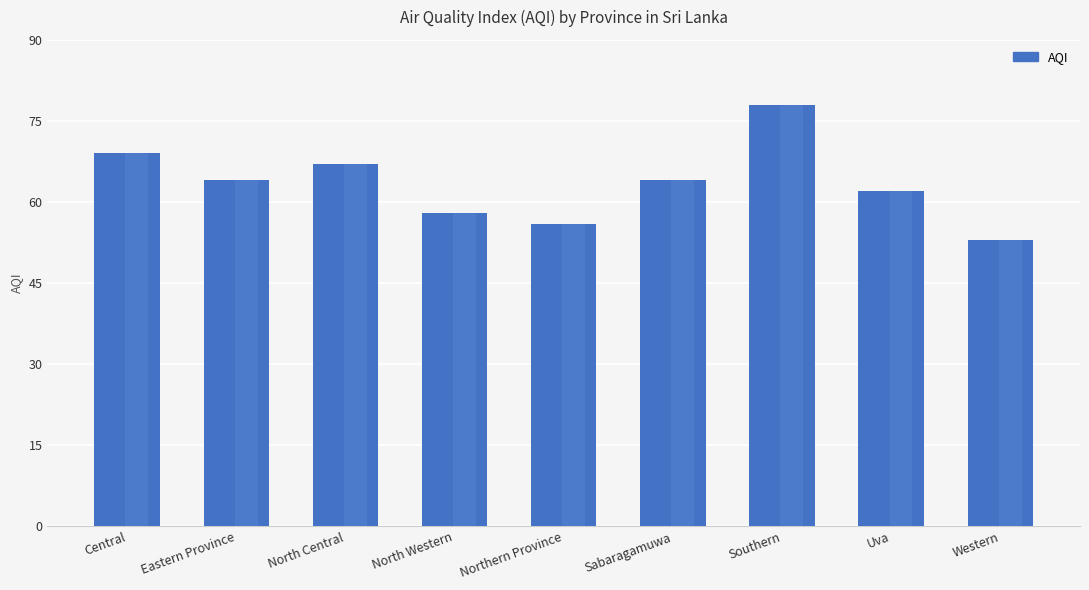

Between North Western and North Central, which is larger?

North Central